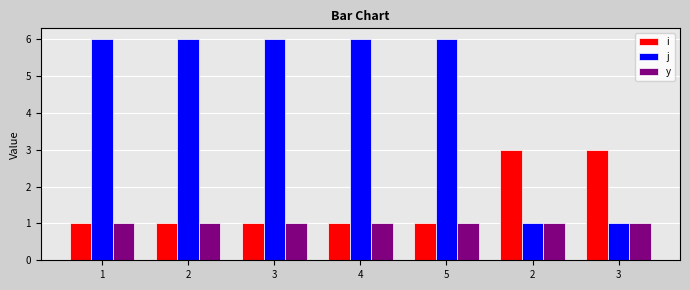

List the series in order of their peak value, highest first.

j, i, y